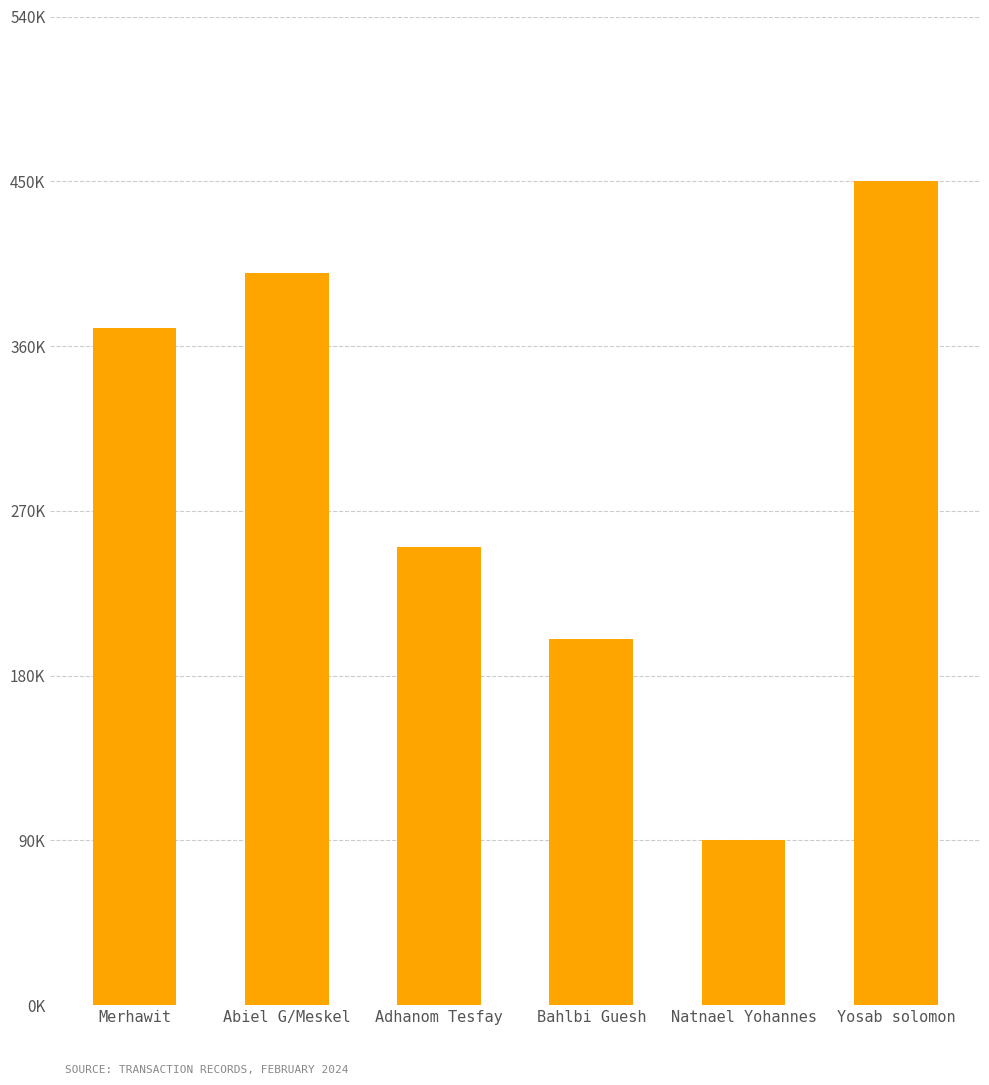

Does the chart contain any negative values?

No